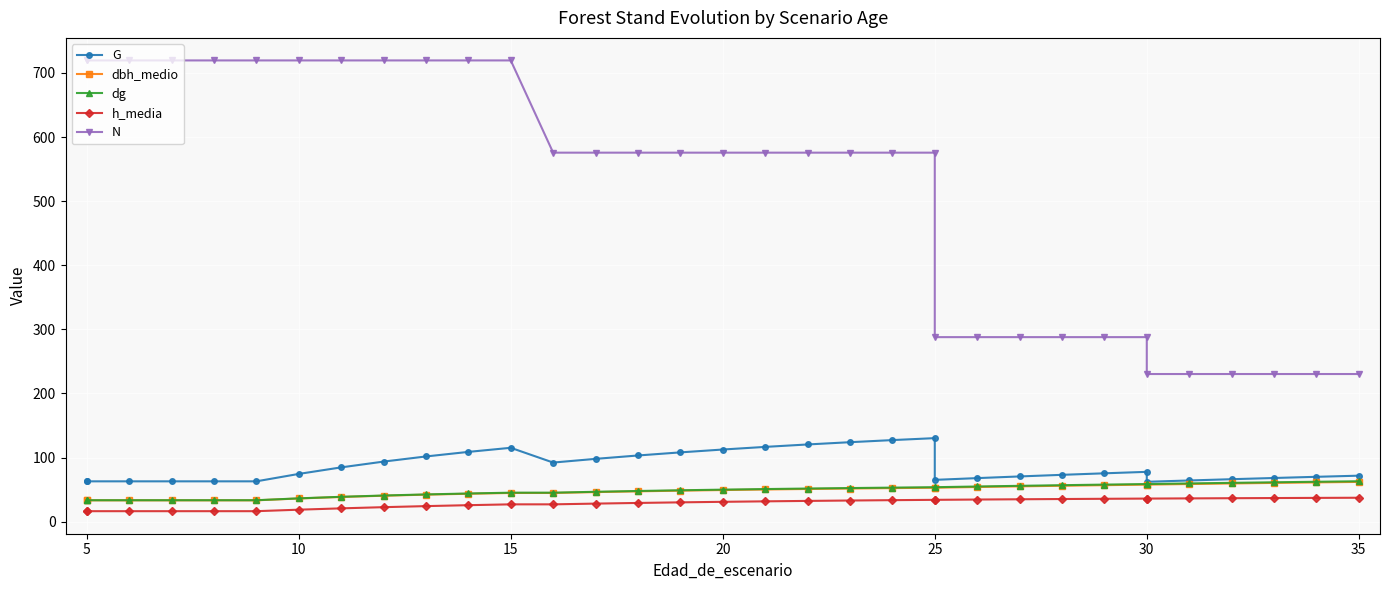

How many data points in dg are above 50?

17